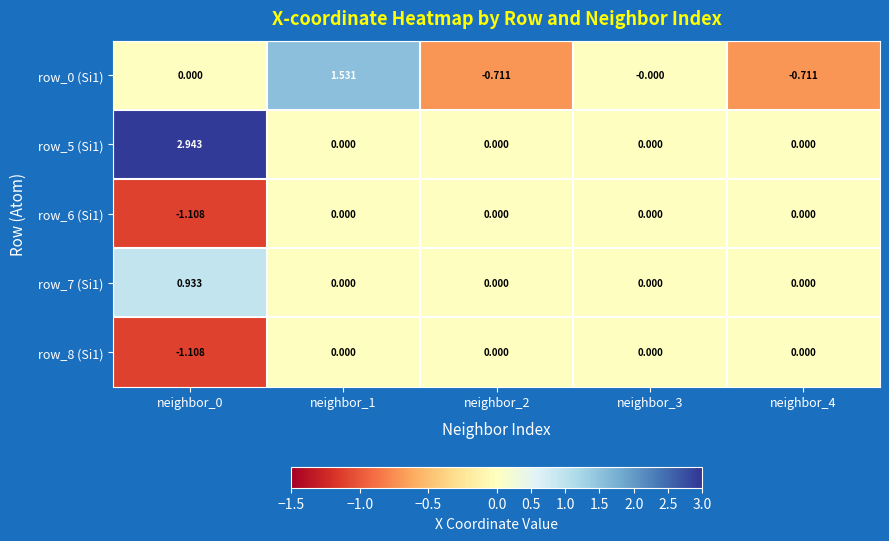

At how many categories does at least one series exceed 1?

2